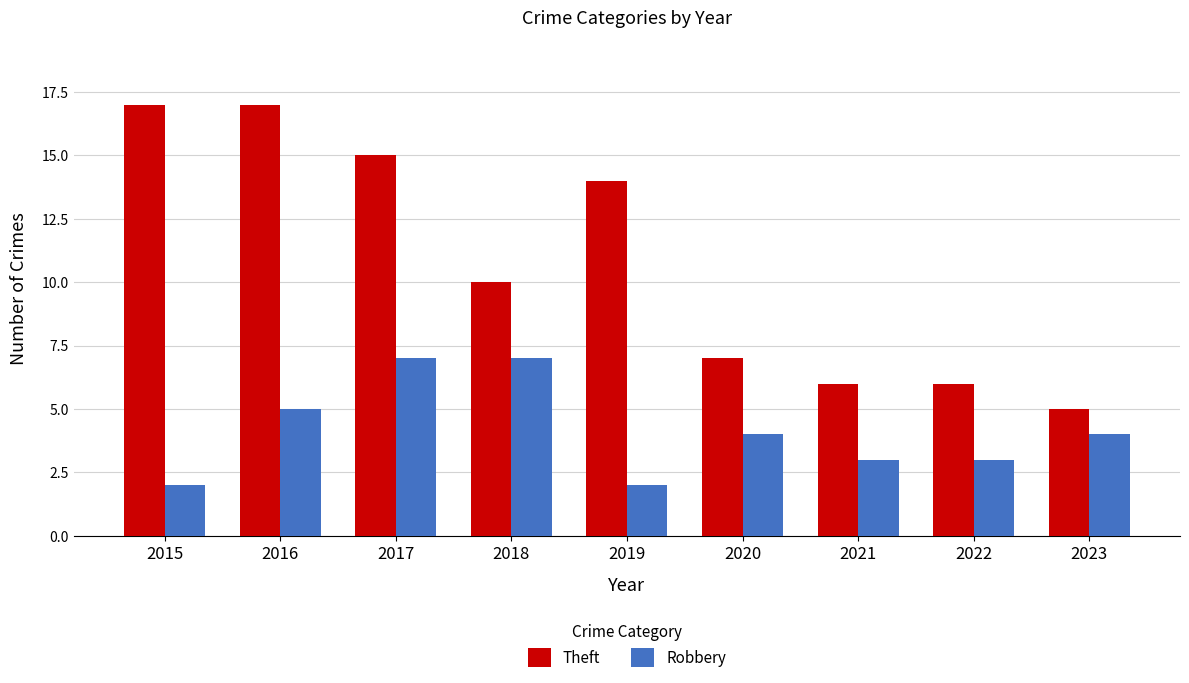

What is the value of the Theft bar at the 6th from the left?

7